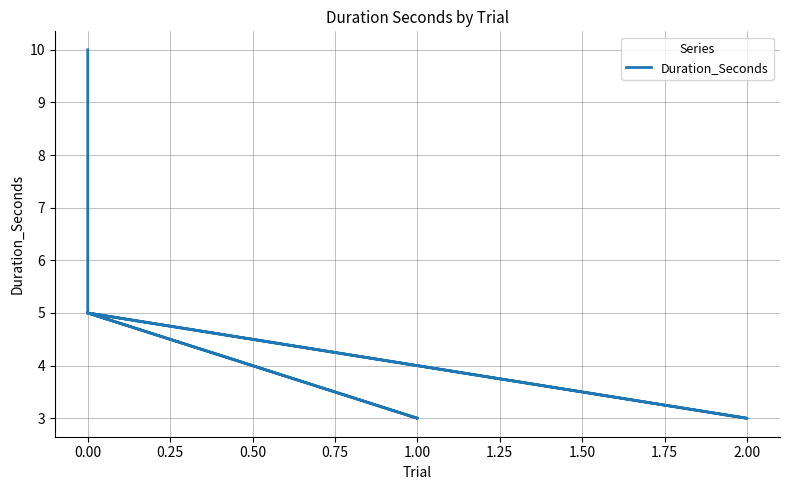

True or false: there are more than 2 points higher than both neighbors.

False